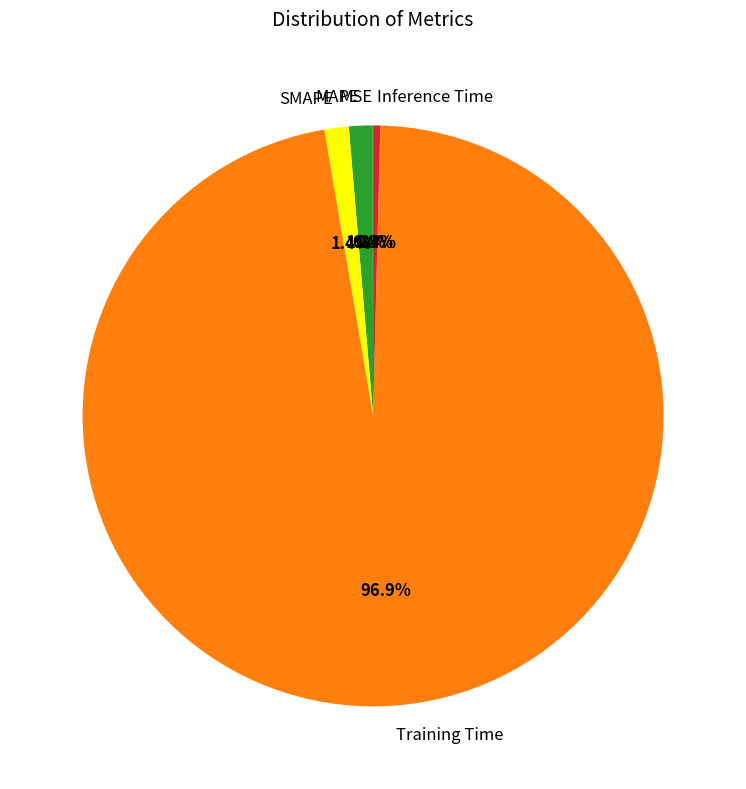

To the nearest percent, what percentage of the pie is Training Time?

97%